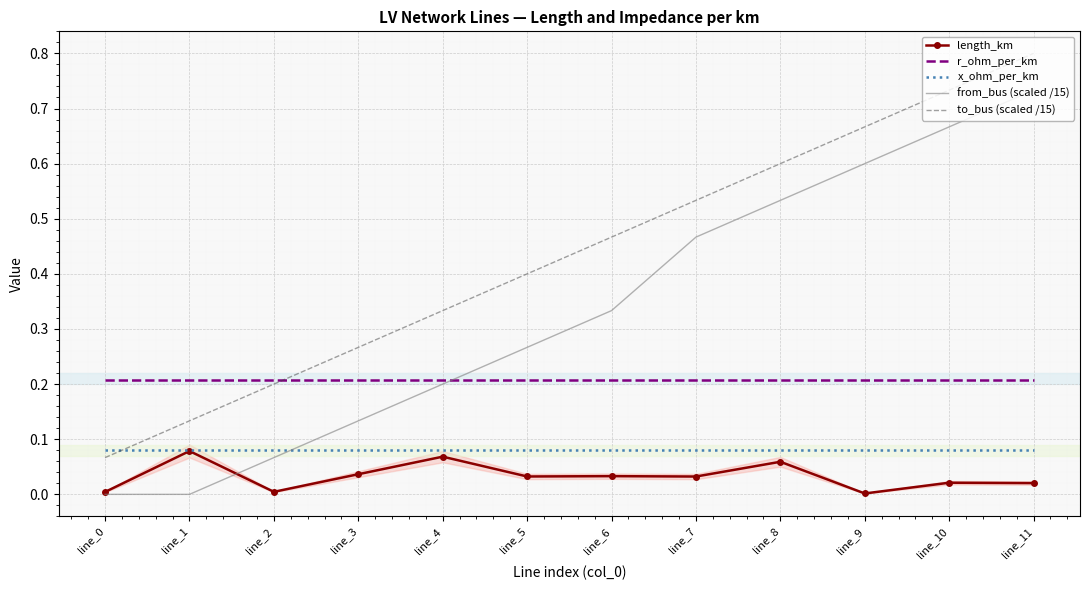

At which category is the sum across all series the highest?

line_11